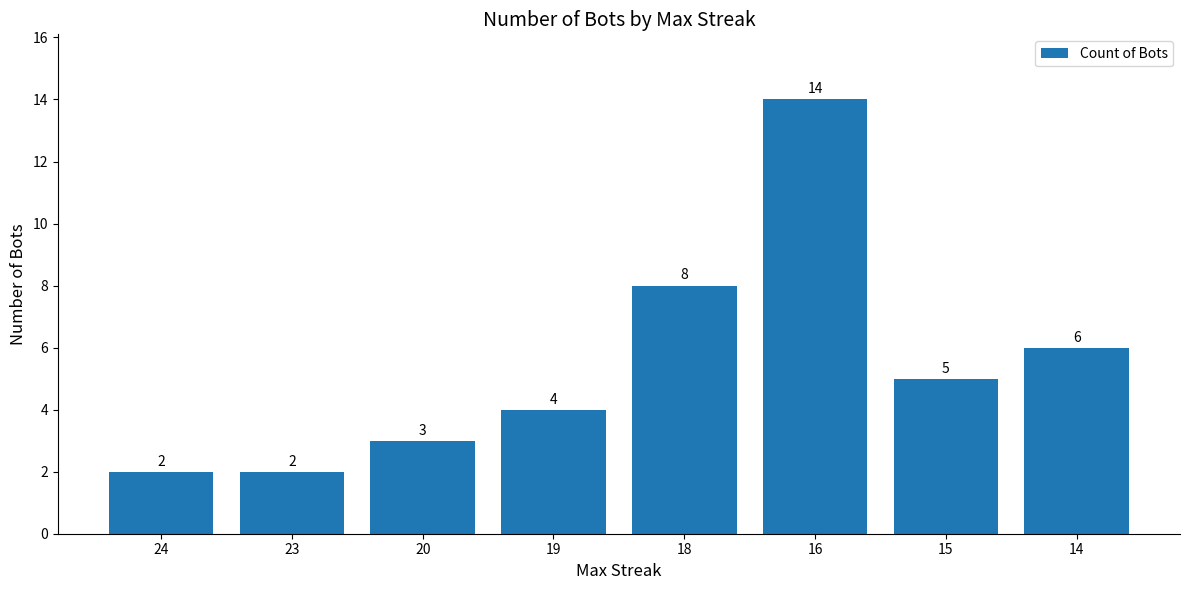

What is the smallest value displayed?

2